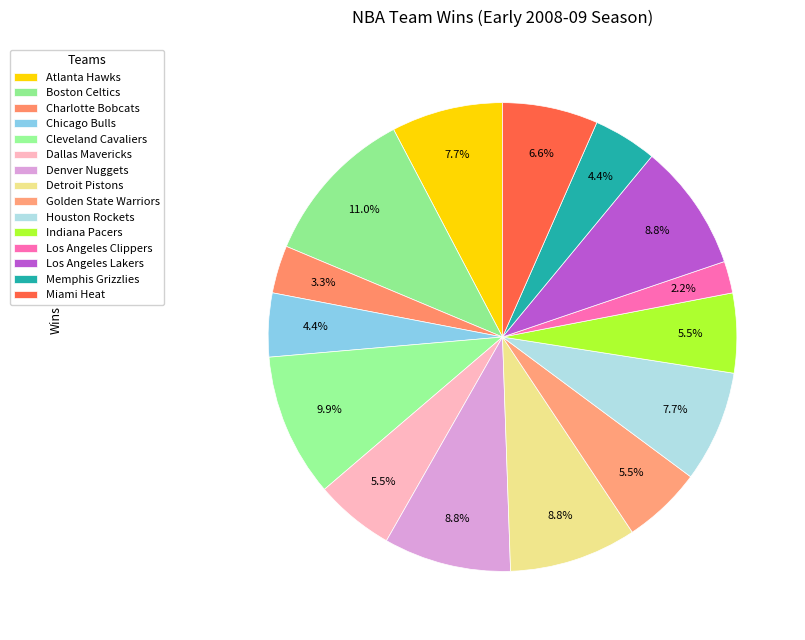

Count the number of slices in the pie.

15